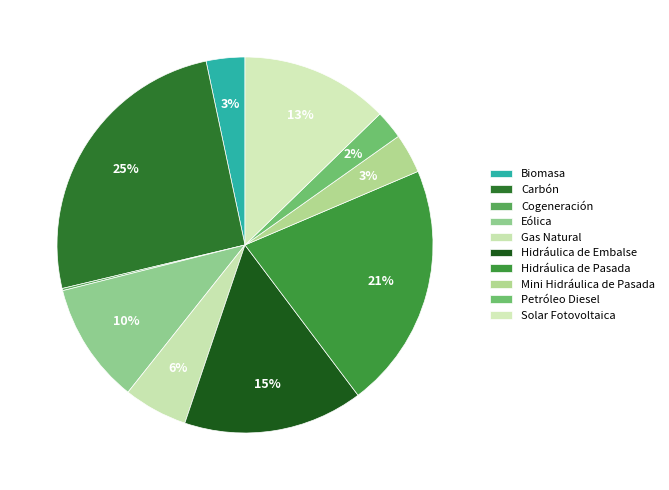

Which slice is the largest?

Carbón